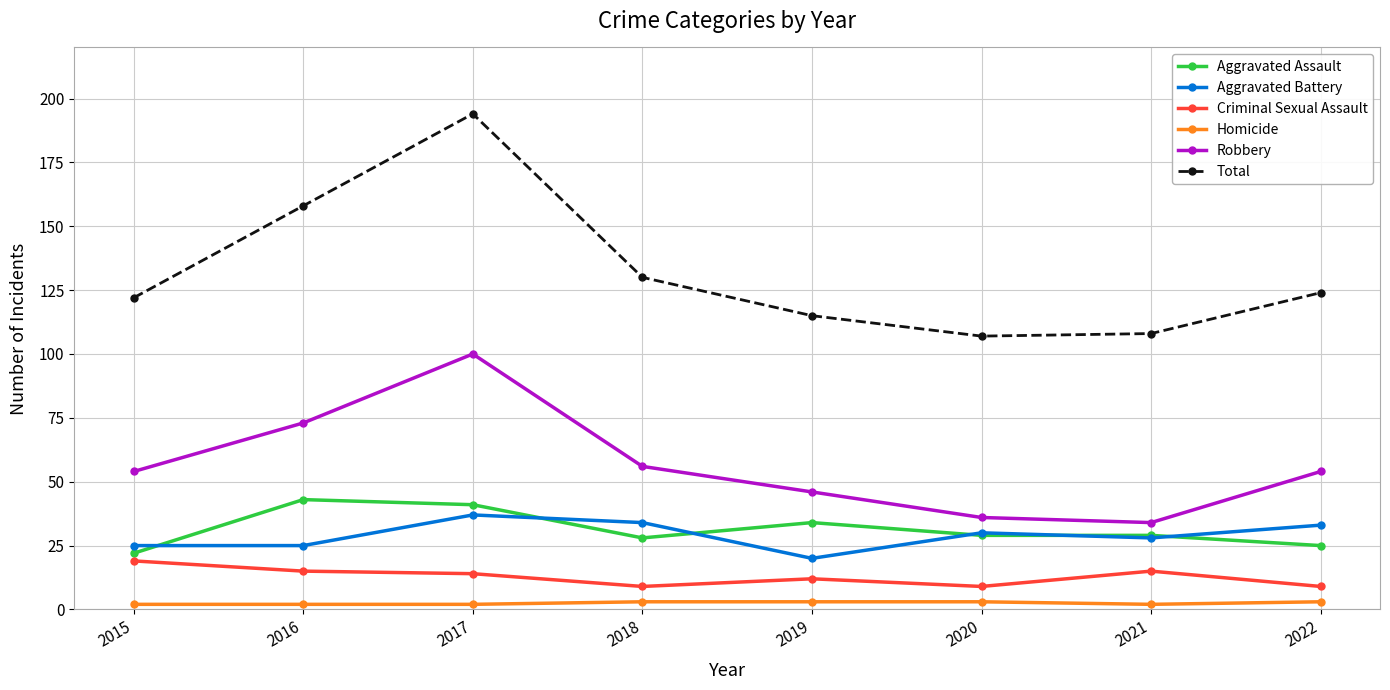

At which label does Aggravated Assault first exceed 29?

2016